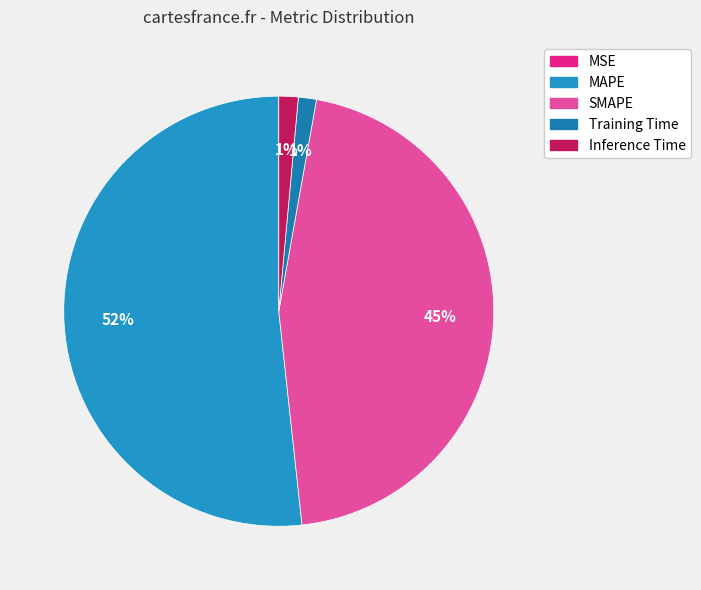

How many slices are in this pie chart?

5